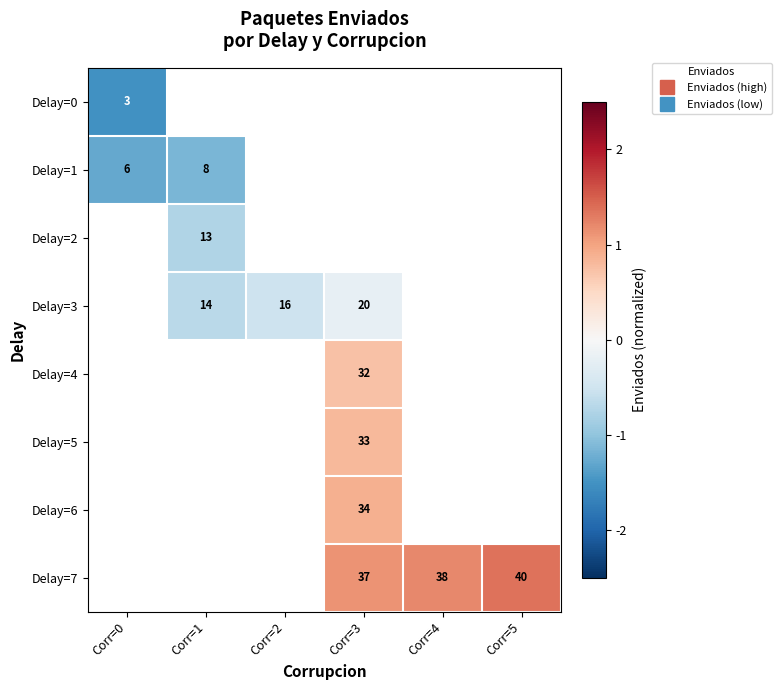

What is the smallest value displayed?

-1.5